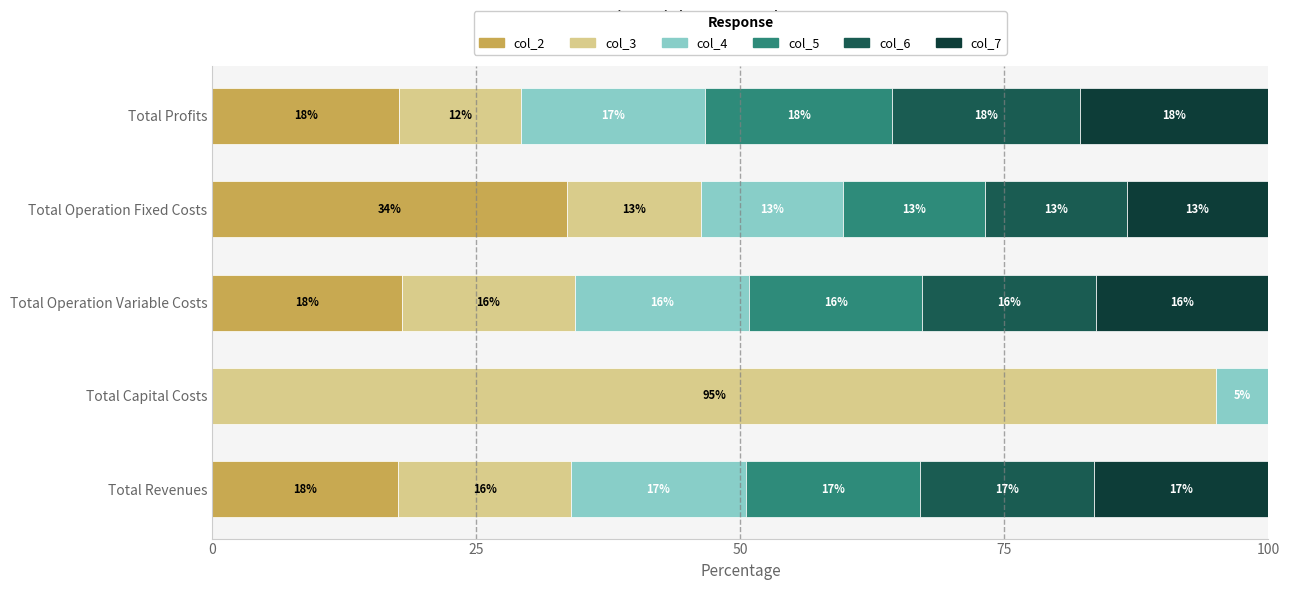

What is the value of the col_4 bar at the 1st from the left?

16.5